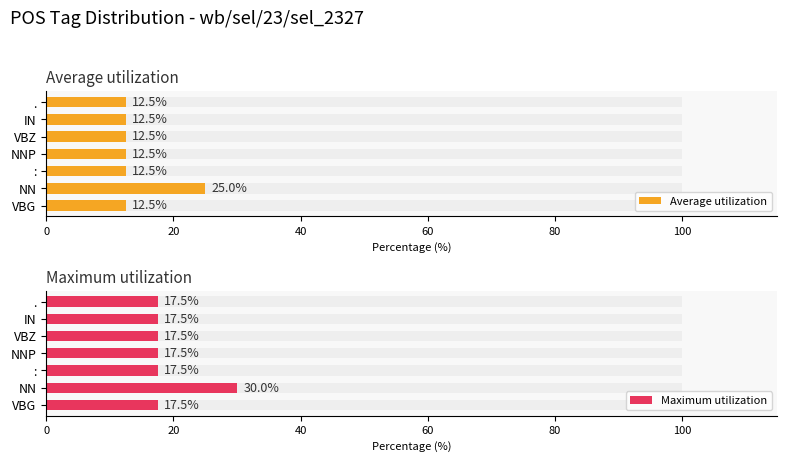

Count the number of categories in the chart.

7